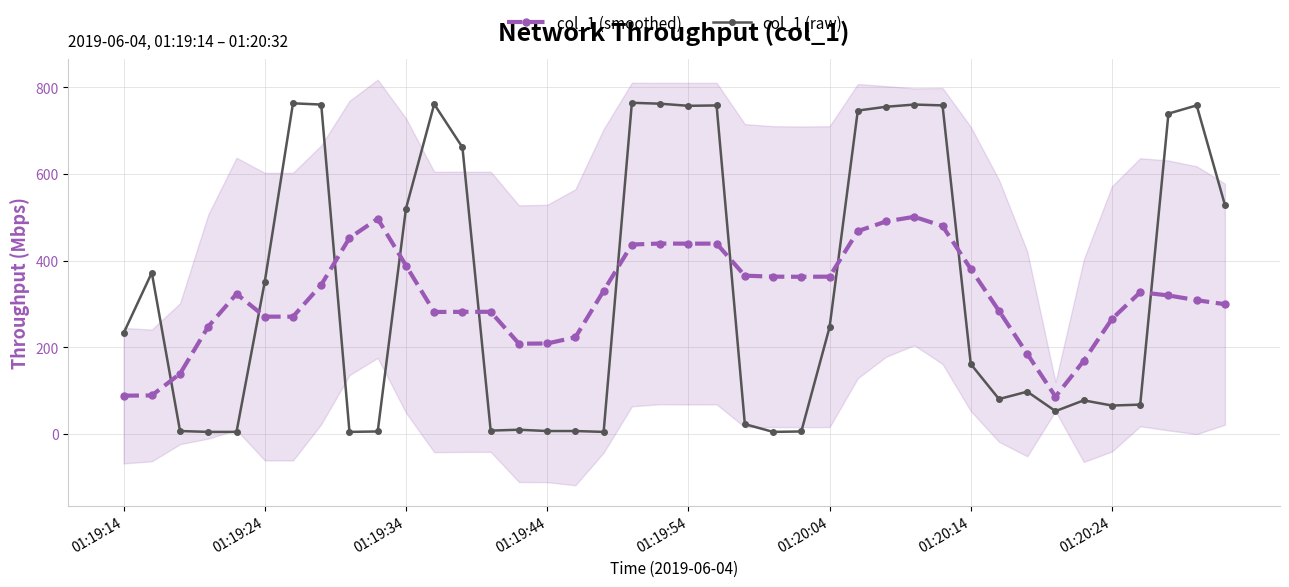

After their last crossing, which series has the higher values: col_1 (smoothed) or col_1 (raw)?

col_1 (raw)